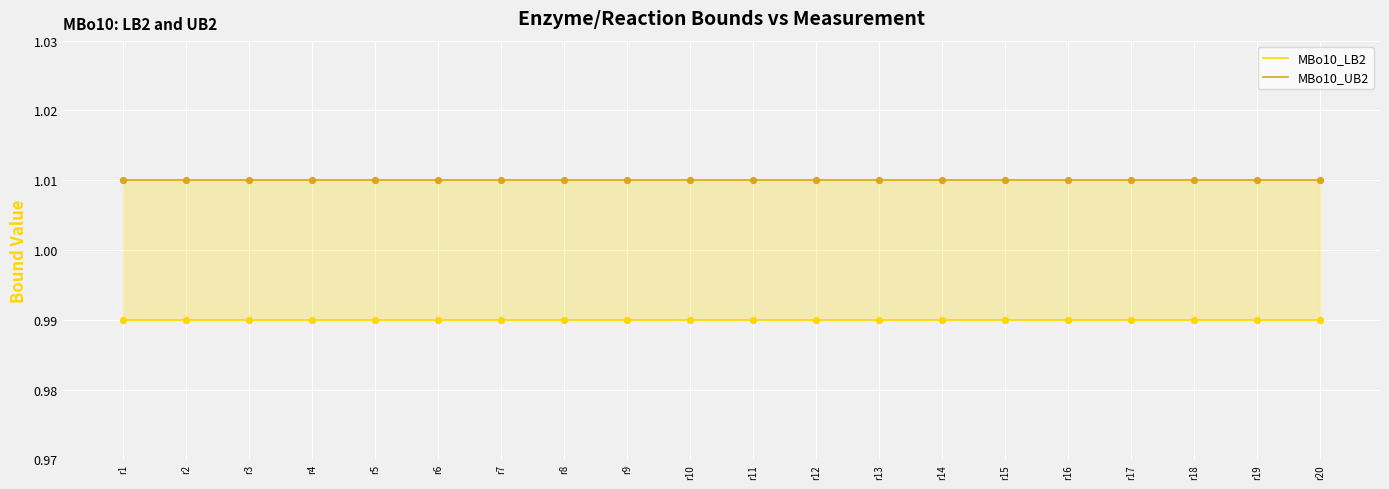

Which series has the largest total across all categories?

MBo10_UB2